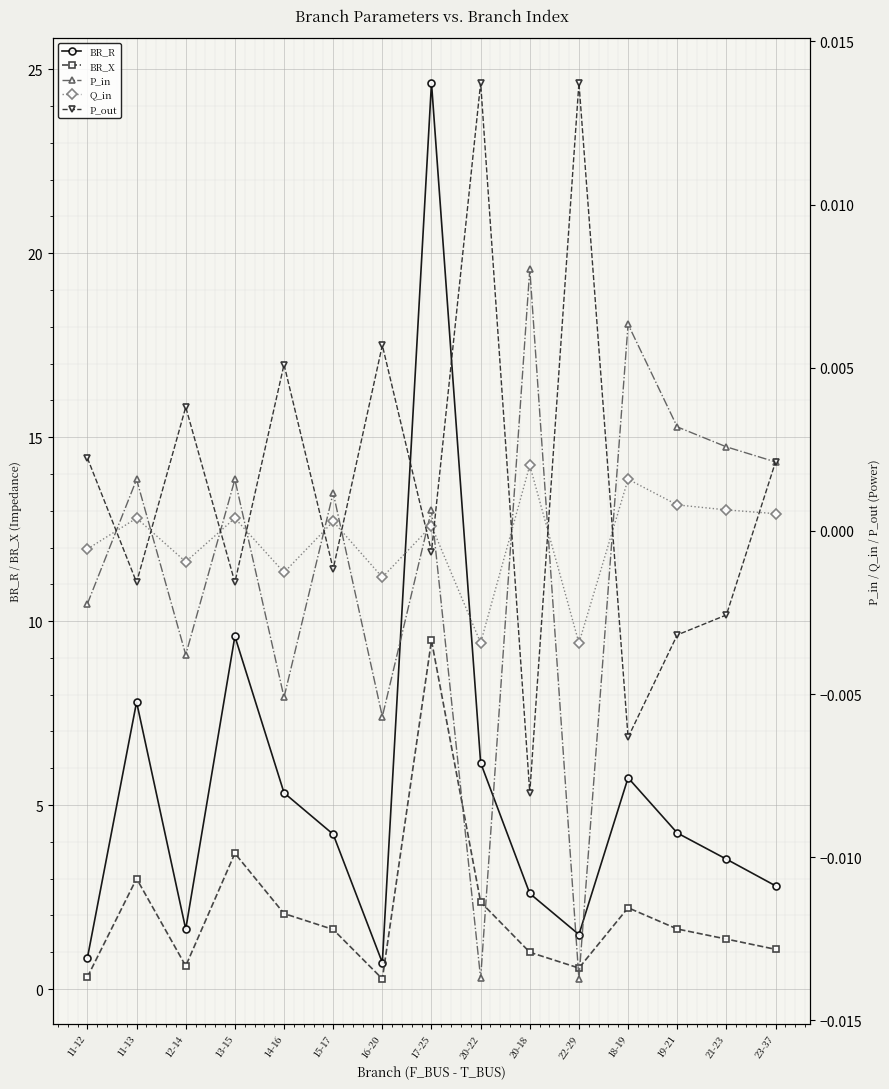

What is the difference between the highest and lowest values at 22-29?

1.5